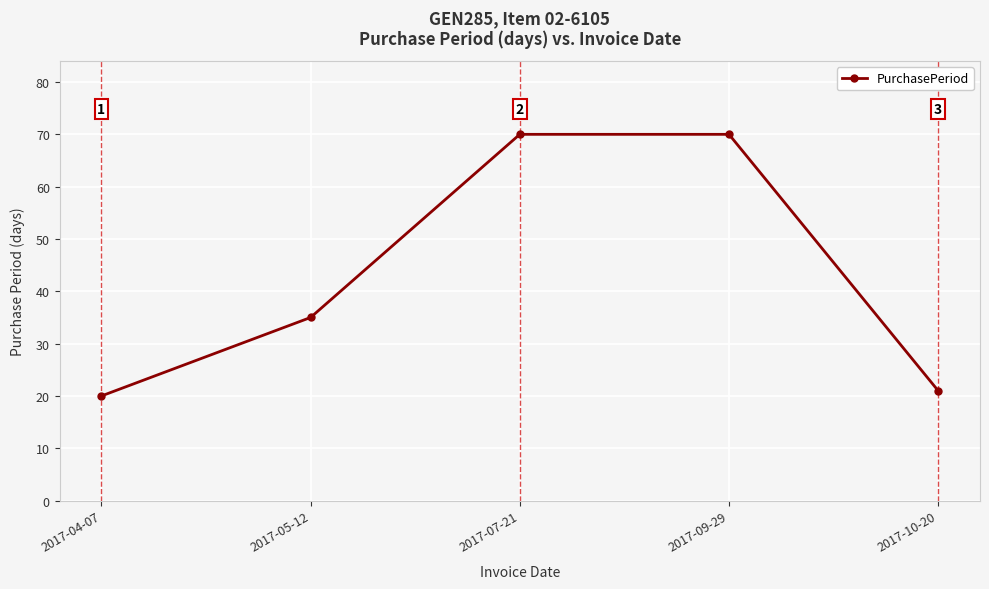

What is the sum of all values?

216